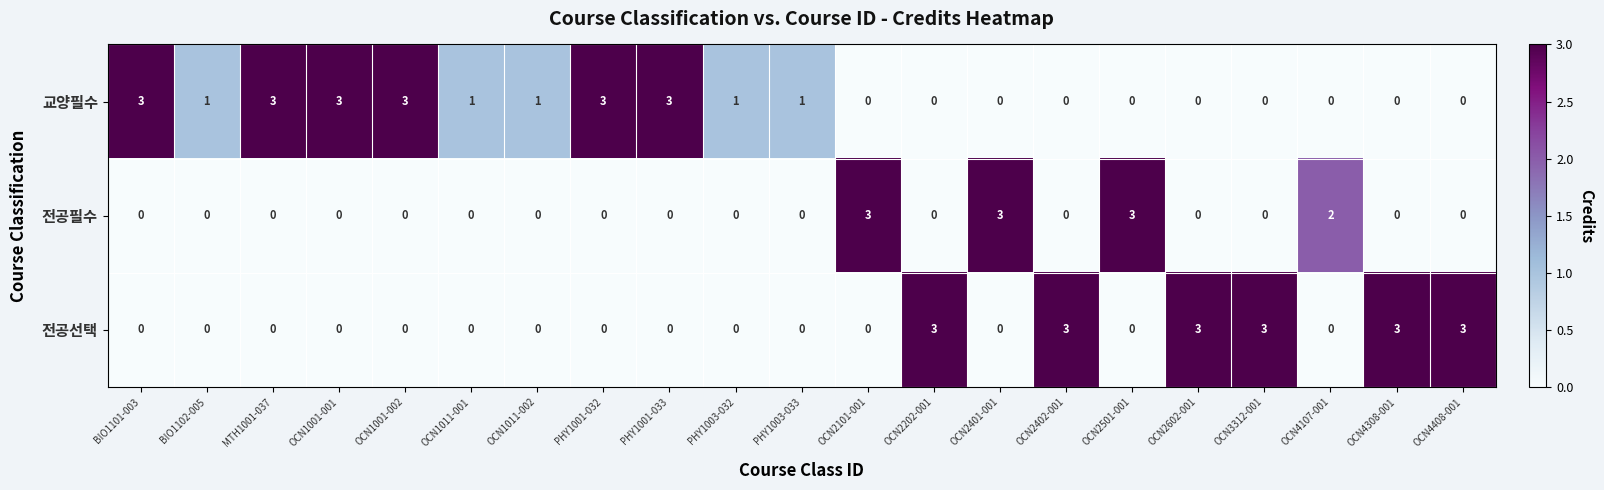

What is the difference between the second highest and minimum values in the 전공선택 series?

3